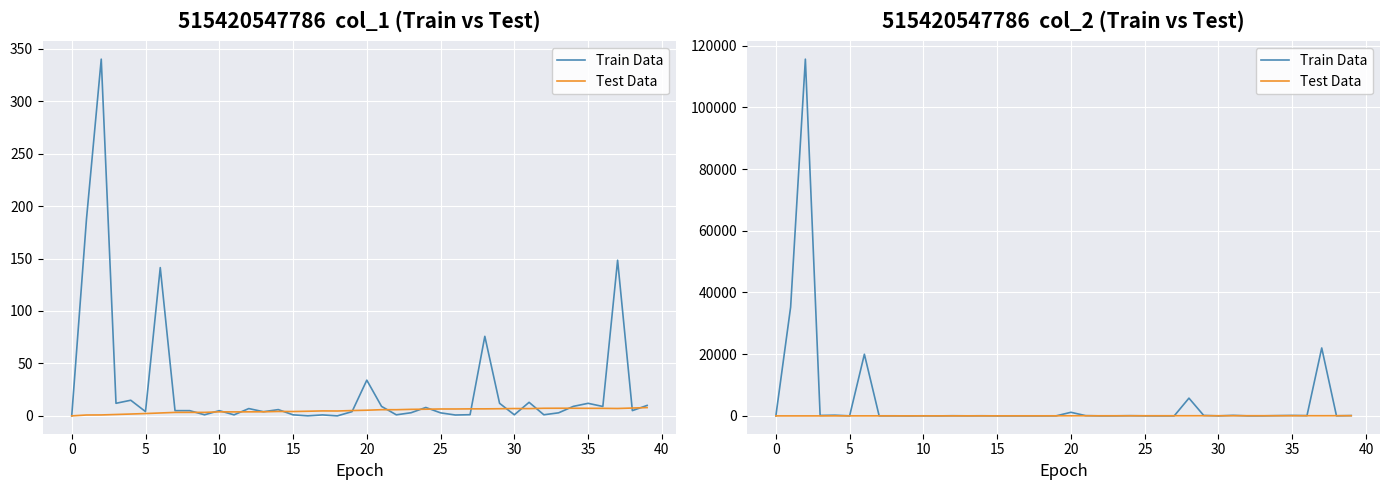

What is the value of the Test Data point at the 27th from the left?

43.2